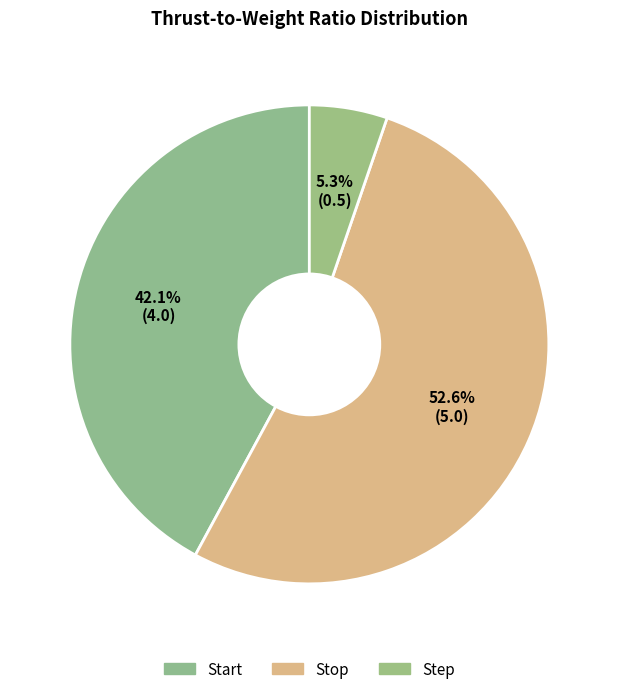

Count the number of slices in the pie.

3